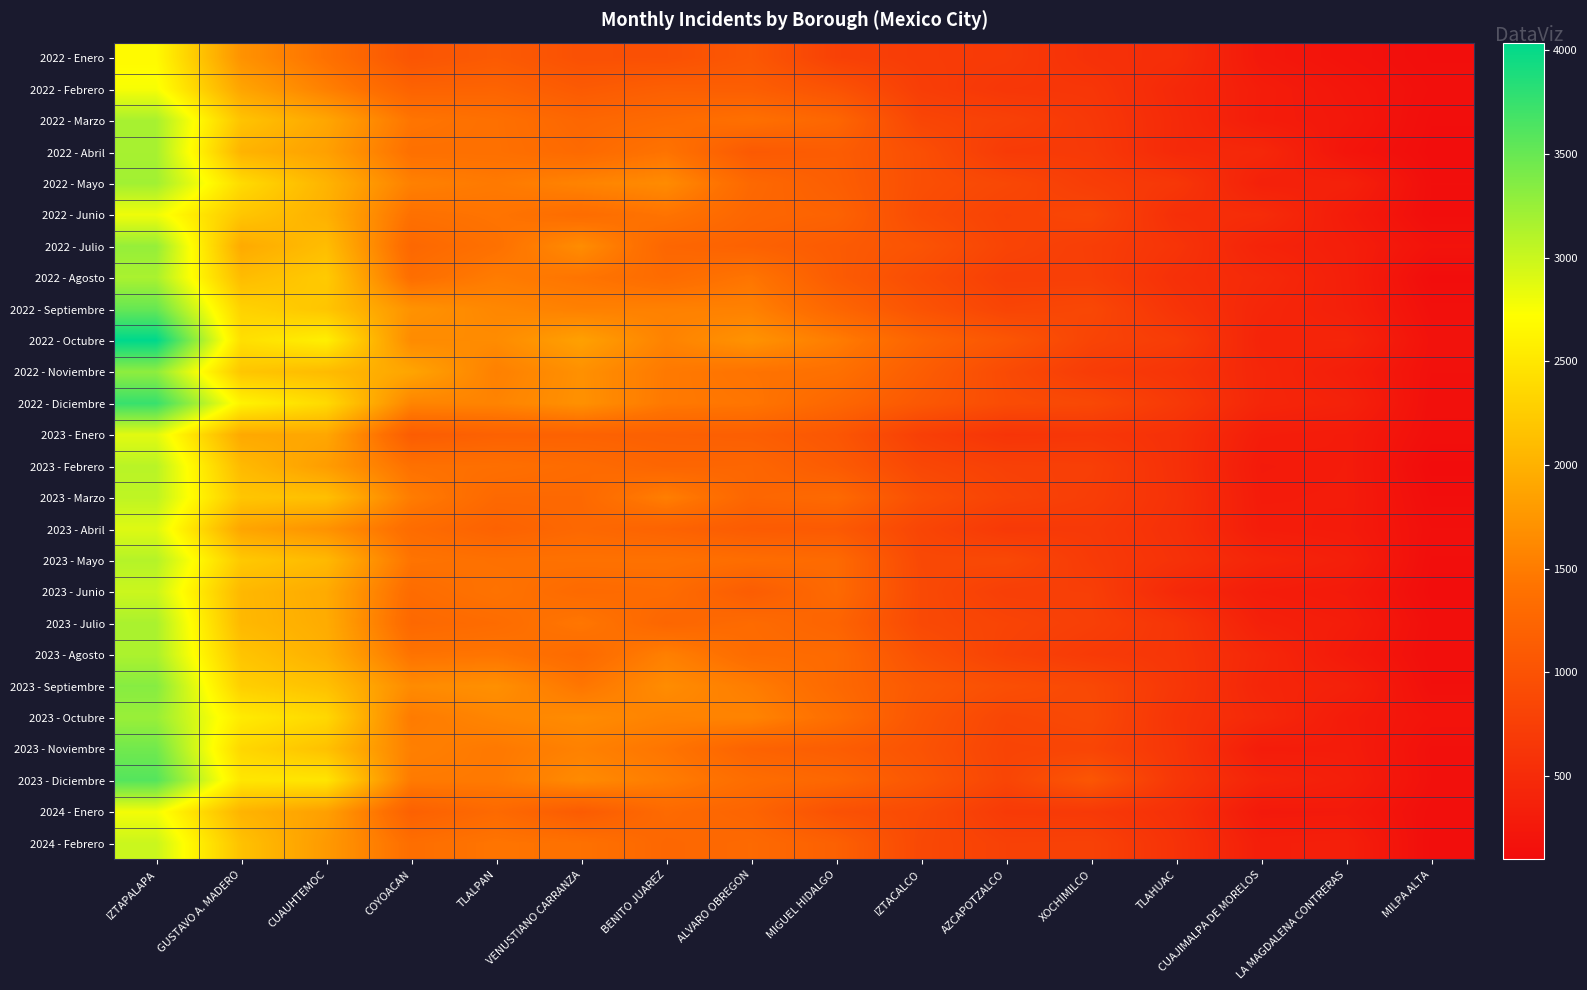

Which category has the lowest value across all series?

MILPA ALTA